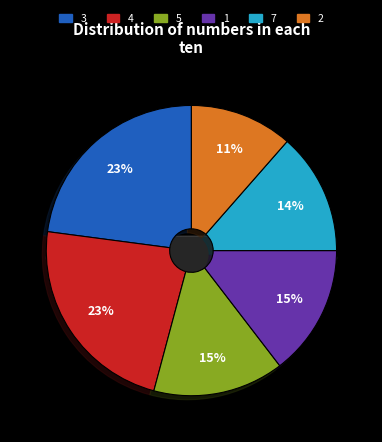

Which slice is the largest?

3